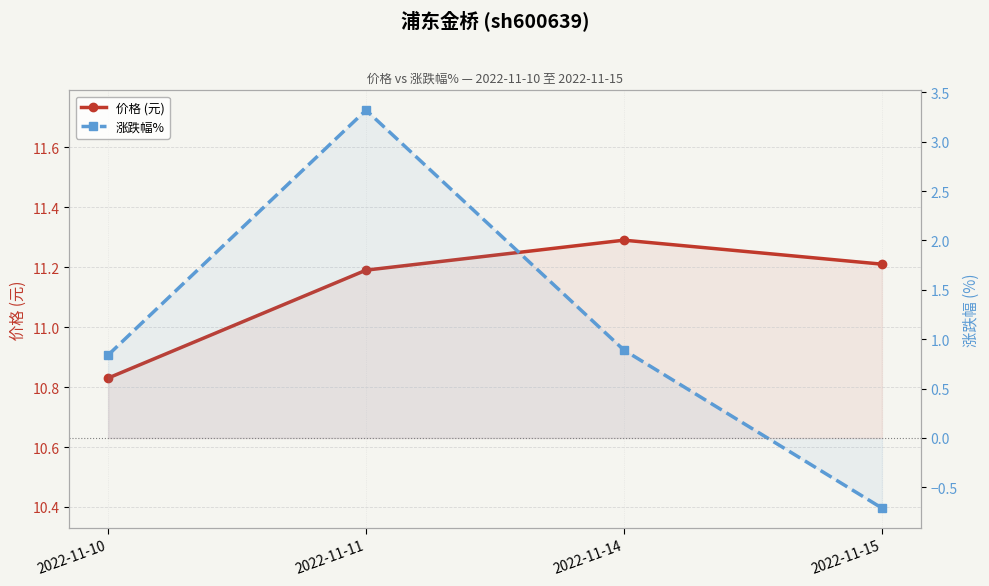

Reading left to right, list all the values displayed in this chart.

价格 (元): 10.8	11.2	11.3	11.2
涨跌幅%: 0.8	3.3	0.9	-0.7